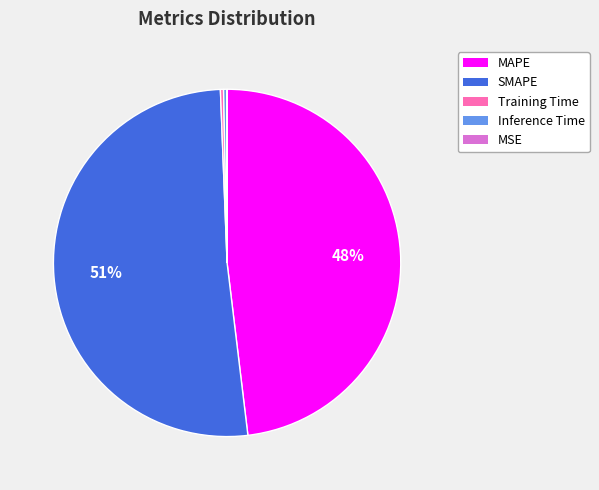

Combined, do Inference Time and SMAPE account for over 50%?

Yes